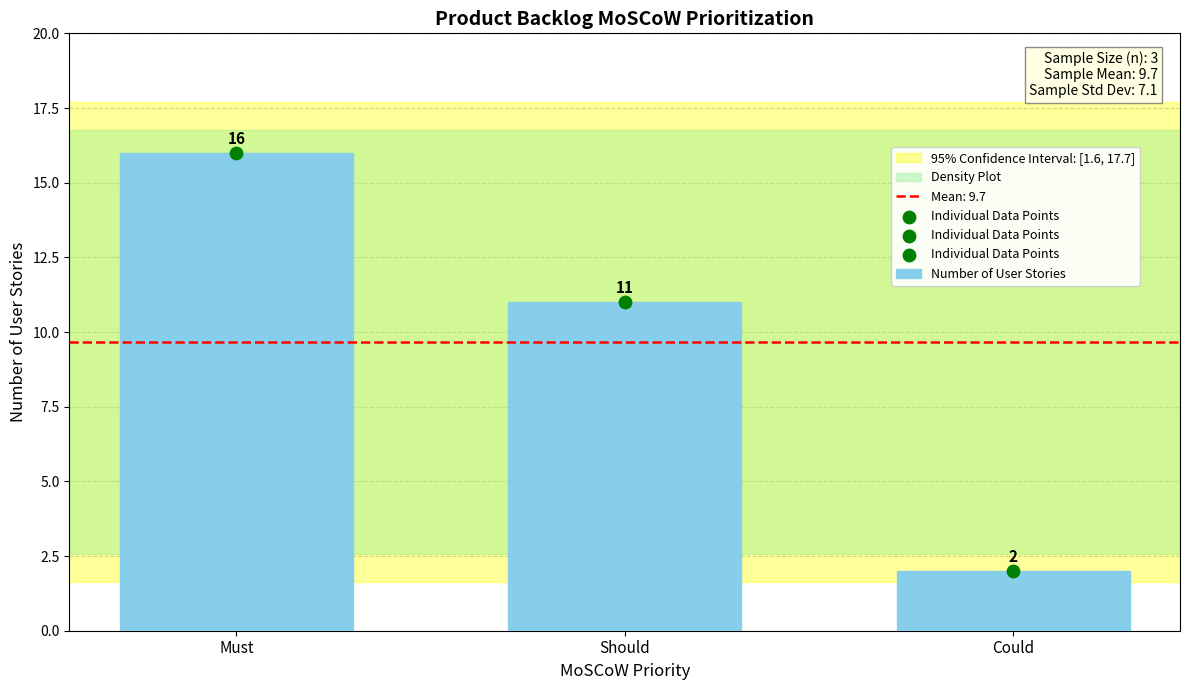

What is the change in value from Should to Could?

-9